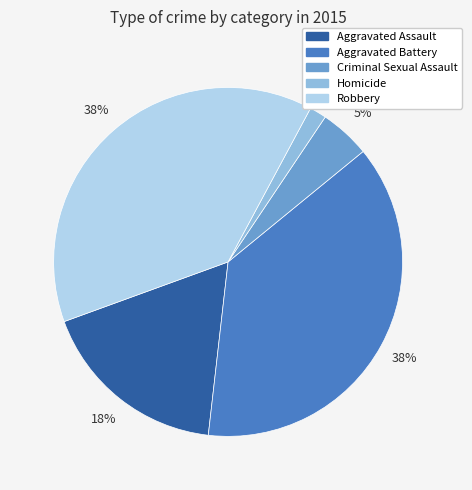

Count the number of slices in the pie.

5